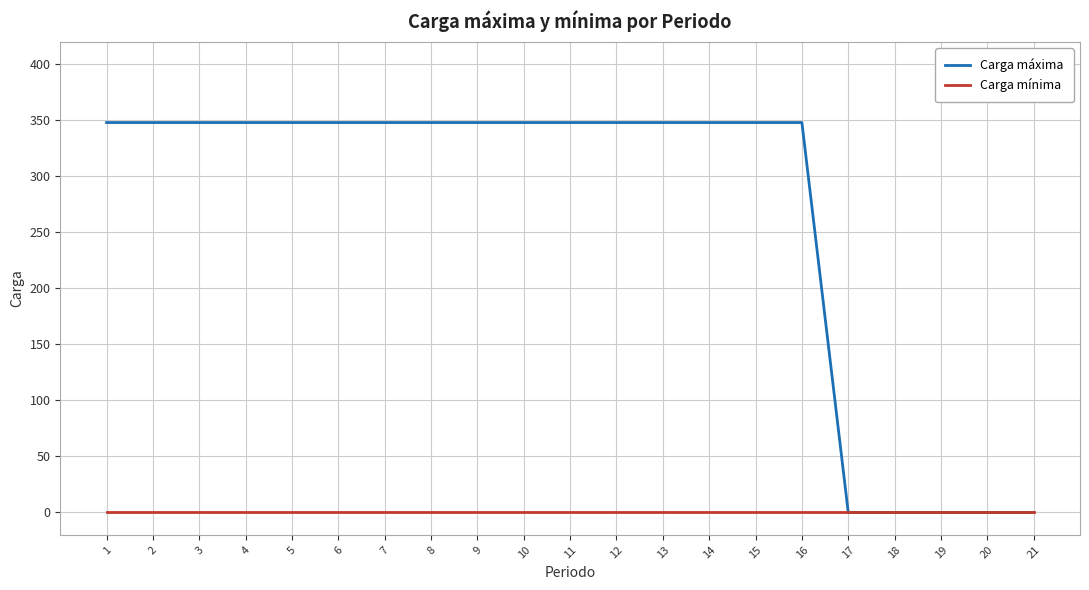

Between 9 and 19, which series saw the biggest shift?

Carga máxima